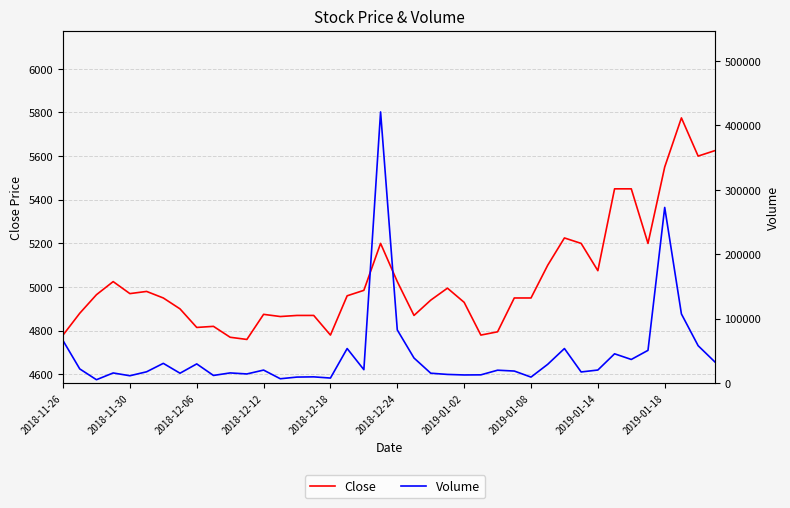

Reading left to right, what are all the values shown in this chart?

Close: 4780	4880	4965	5025	4970	4980	4950	4900	4815	4820	4770	4760	4875	4865	4870	4870	4780	4960	4985	5200	5025	4870	4940	4995	4930	4780	4795	4950	4950	5100	5225	5200	5075	5450	5450	5200	5550	5775	5600	5625
Volume: 65938	22028	5256	15732	11422	17558	30642	15338	29780	11878	15800	14206	20200	6750	9354	9684	7830	53630	20830	420754	82472	38934	15362	13470	12636	12810	20014	18710	9324	29168	53626	17292	20288	45476	36686	50824	272564	107294	58038	32904